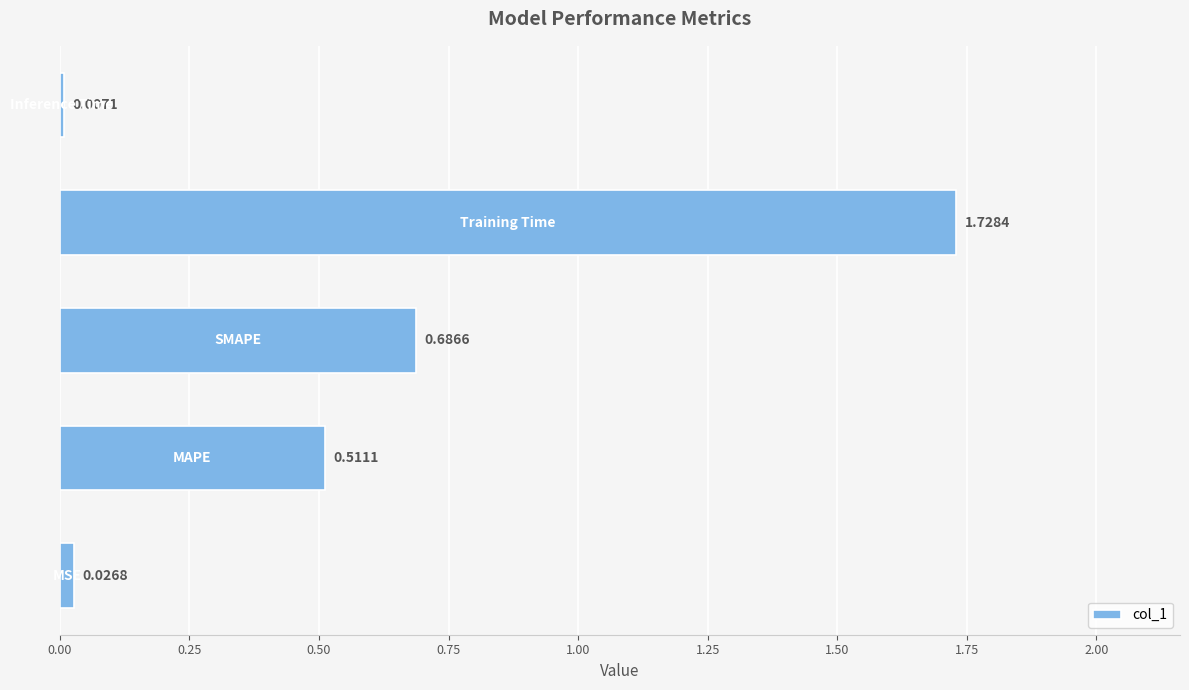

What is the sum of all values?

3.0